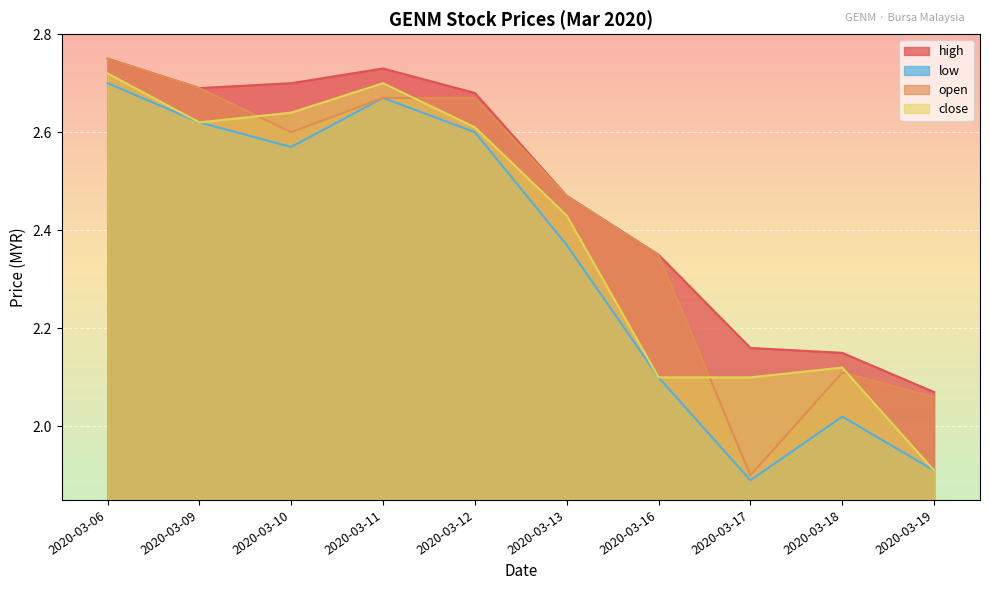

In low, how many points are lower than both neighbors (excluding endpoints)?

2